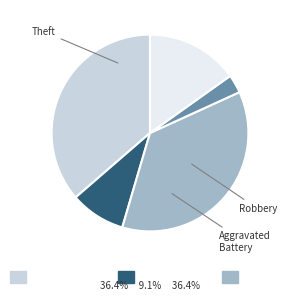

Does any single category account for the majority?

No